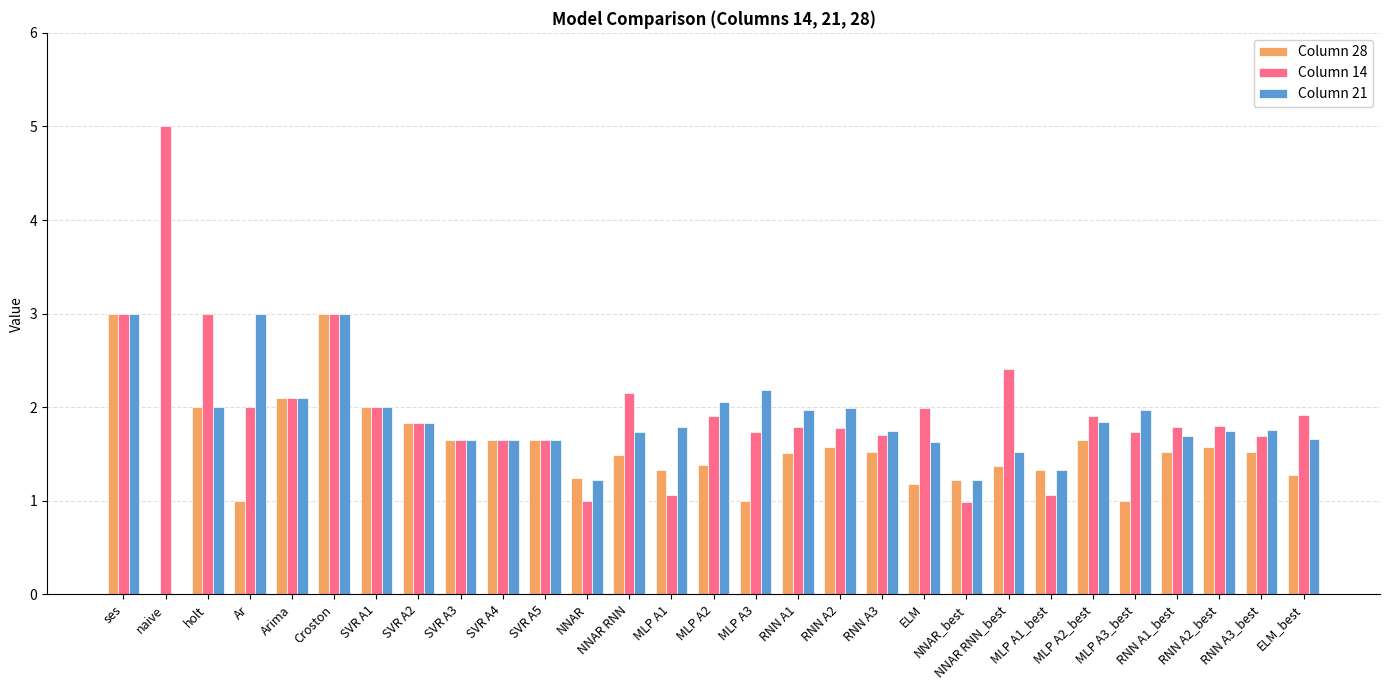

Which series changed the most between SVR A4 and NNAR?

Column 14